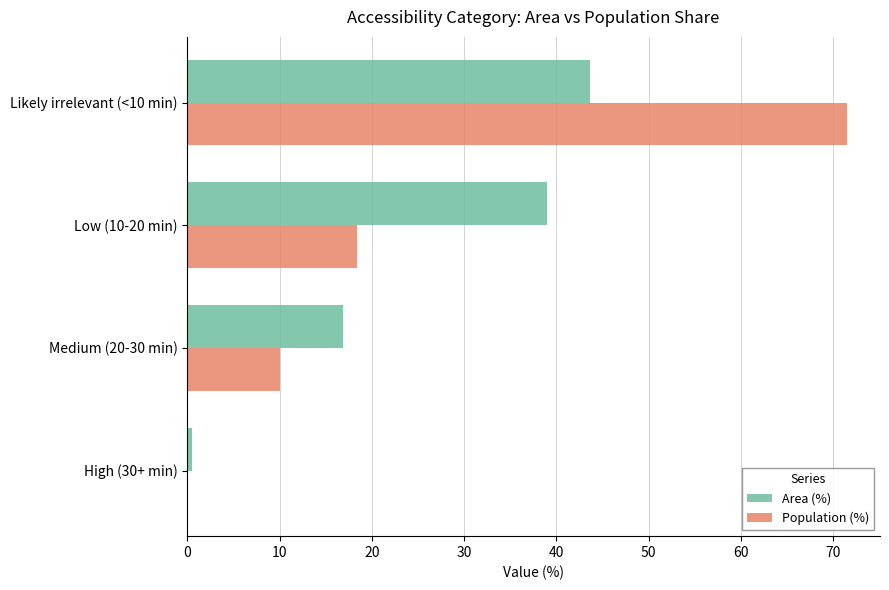

Which category has the highest value in the Population (%) series?

Likely irrelevant (<10 min)